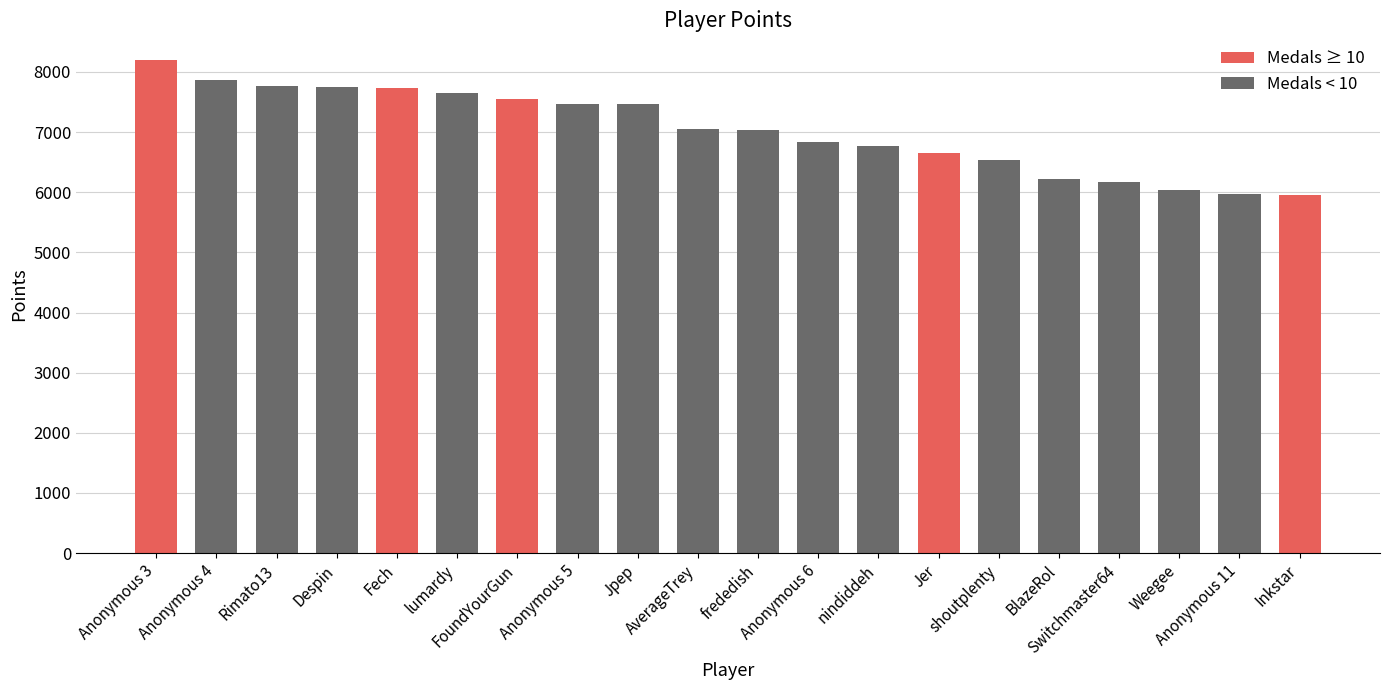

What is the greatest value displayed?

8198